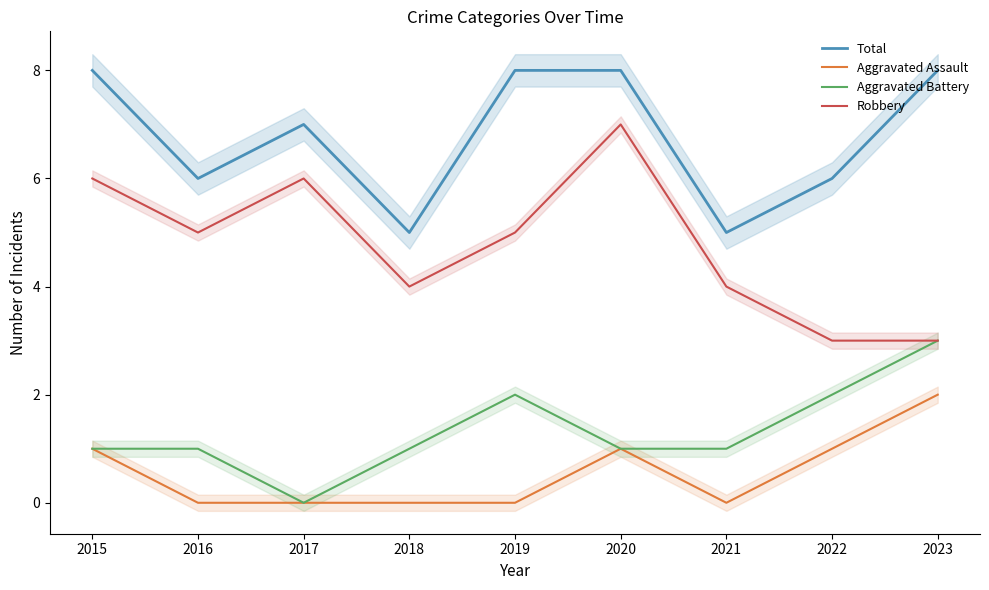

What is the difference between the maximum and second lowest values in the Robbery series?

4